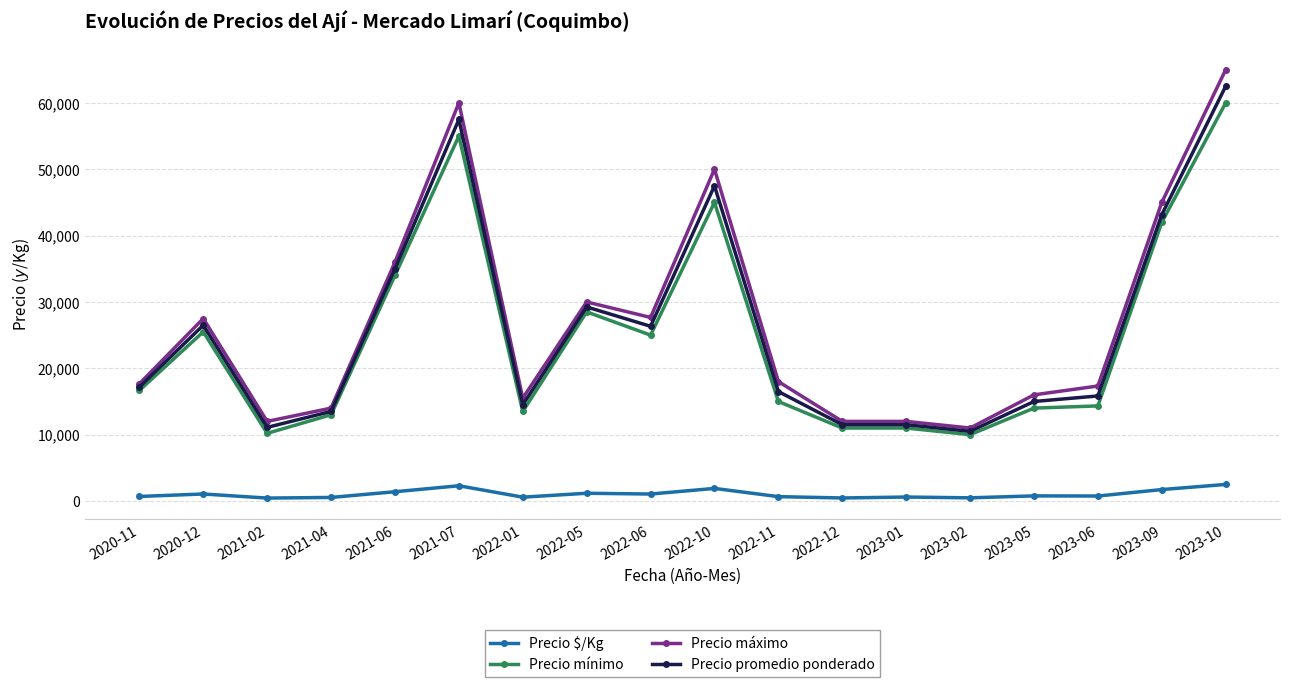

At which category is the sum across all series the highest?

2023-10